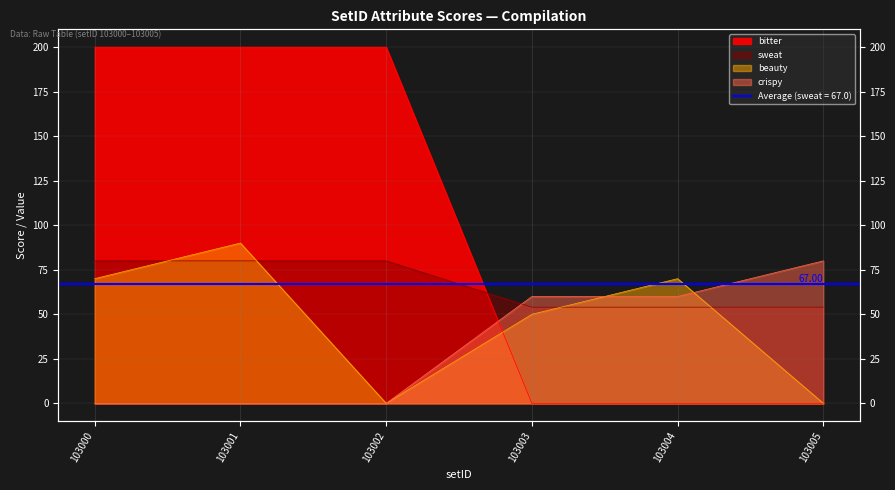

How many set_score values are between 0 and 60?

5